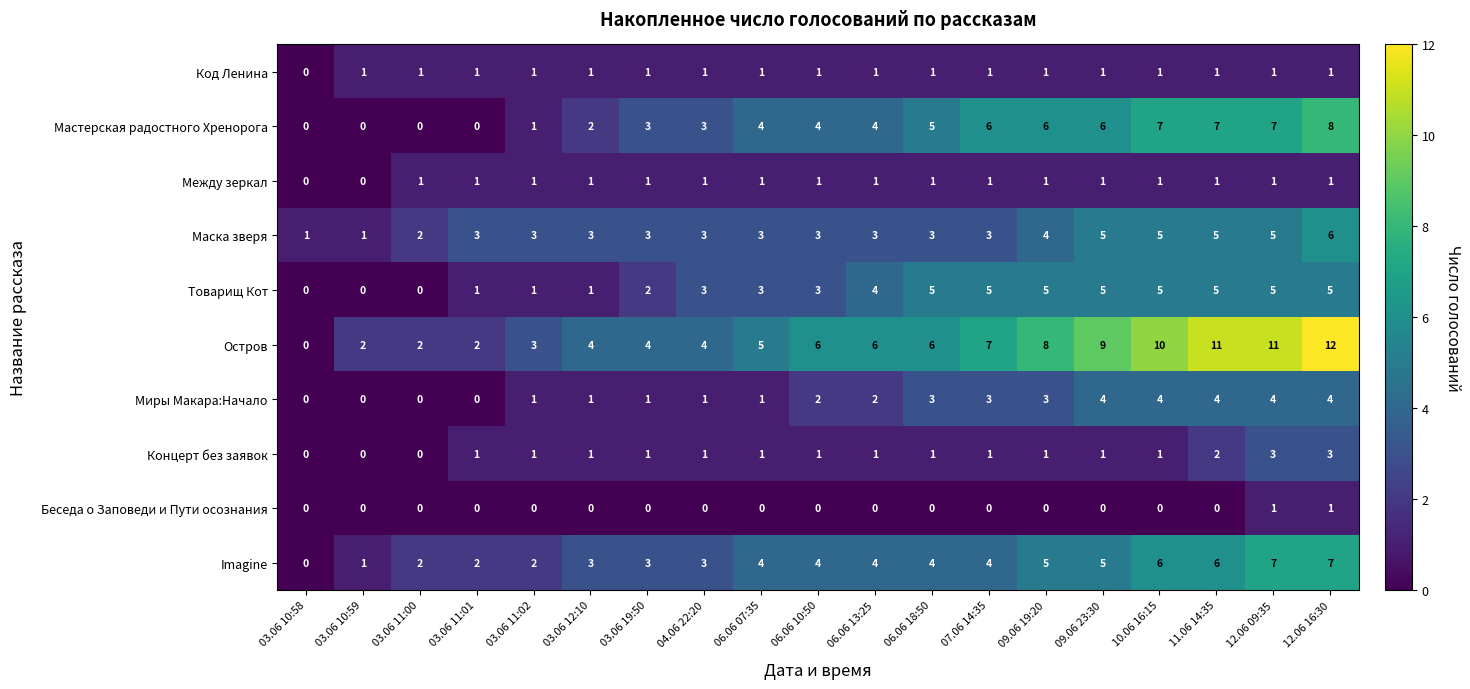

At which category is the sum across all series the highest?

12.06 16:30